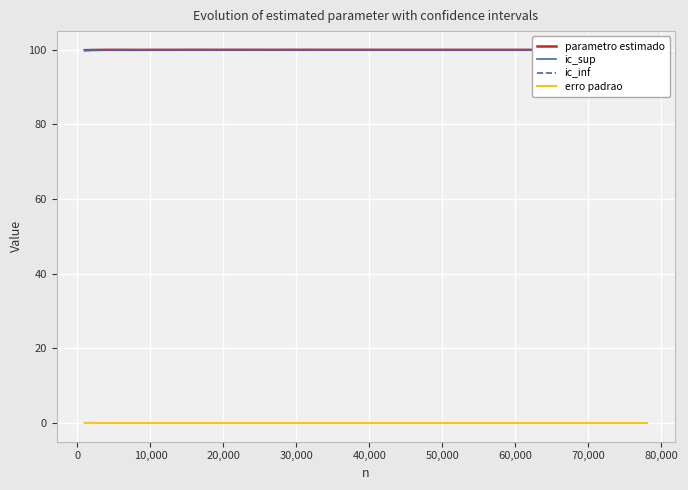

At how many categories does at least one series exceed 64?

40